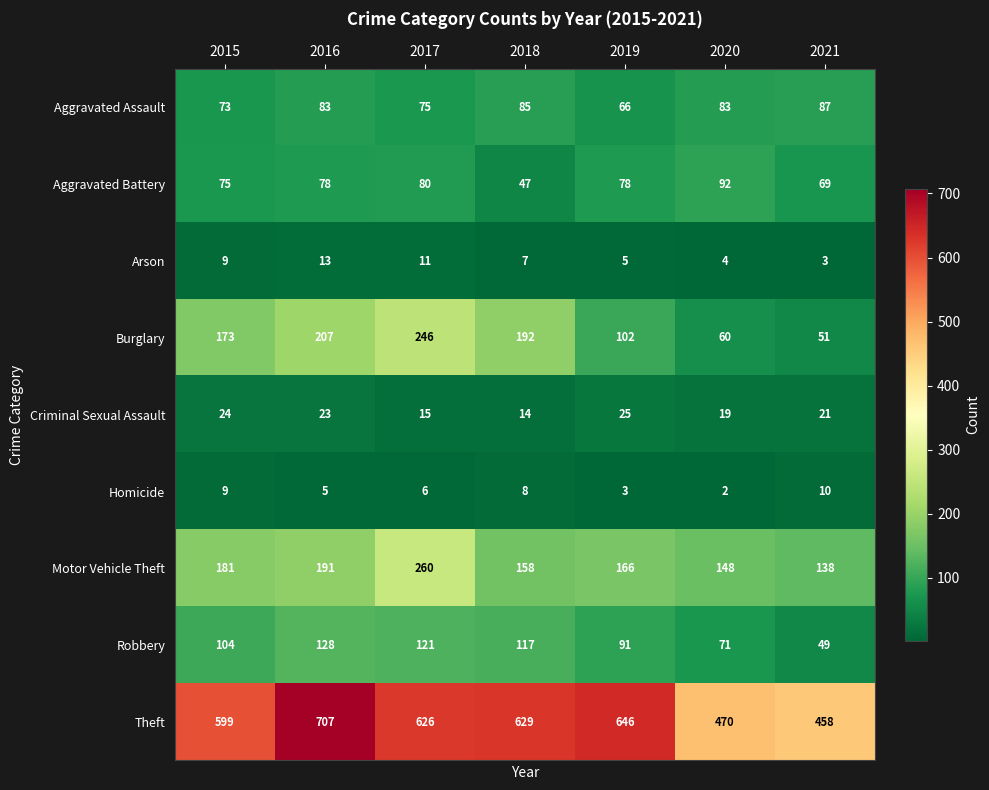

How many series are shown in this chart?

9